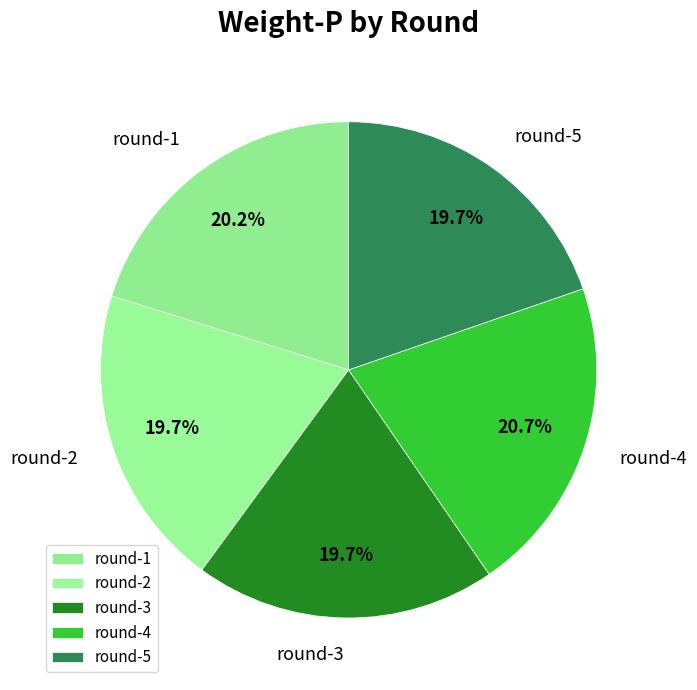

What is the total percentage of round-3 and round-4?

40.4%